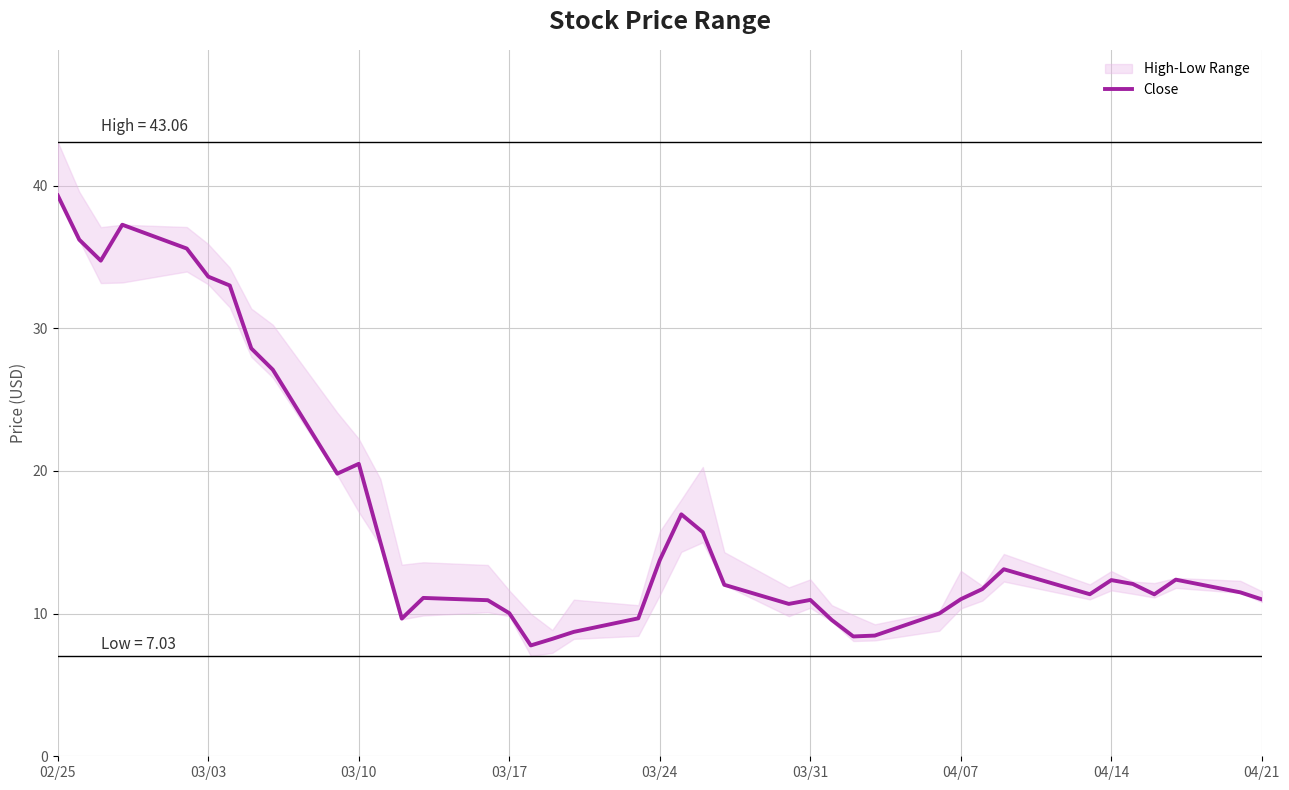

What is the smallest value displayed?

7.8